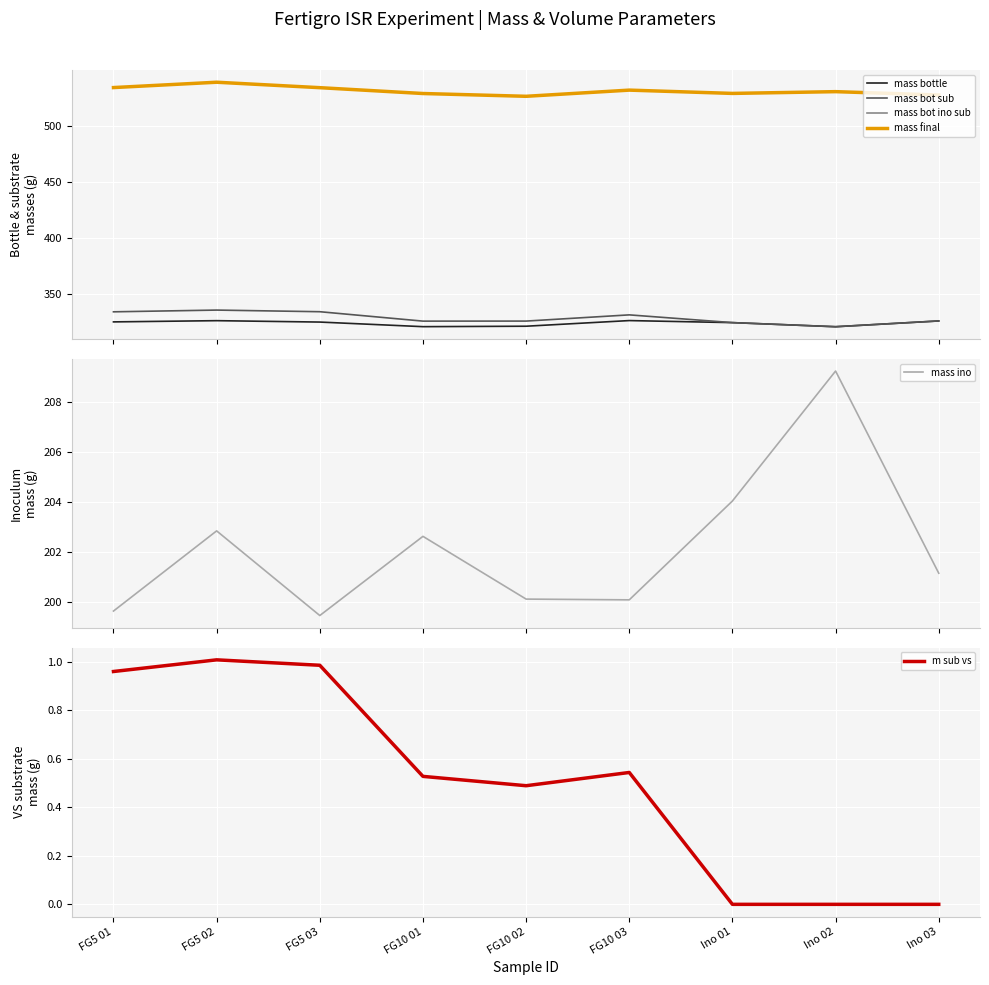

At which category is the sum across all series the highest?

FG5 02